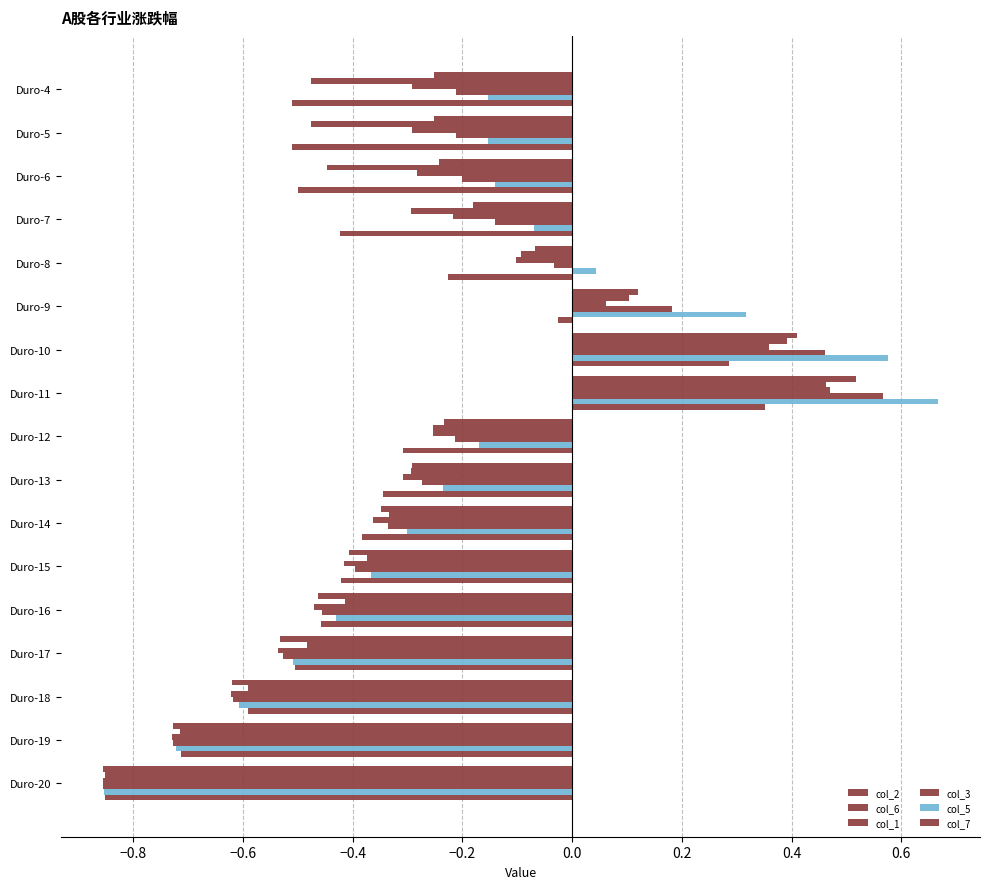

How many data points in col_6 are above 0?

3